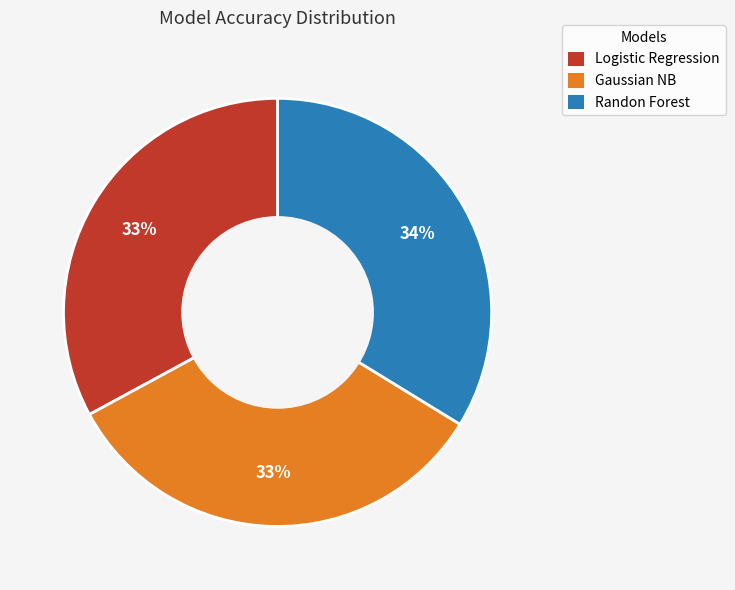

Combined, do Gaussian NB and Randon Forest account for over 50%?

Yes